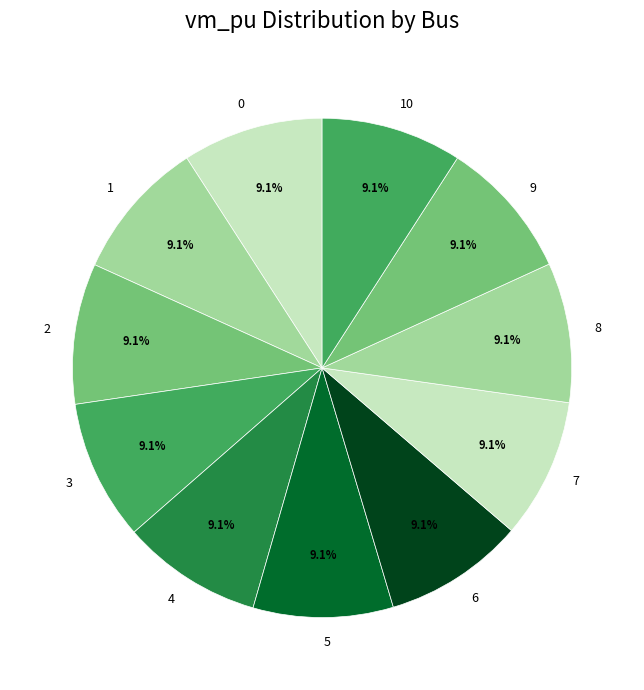

The 0 slice represents 9% of the pie. True or false?

True